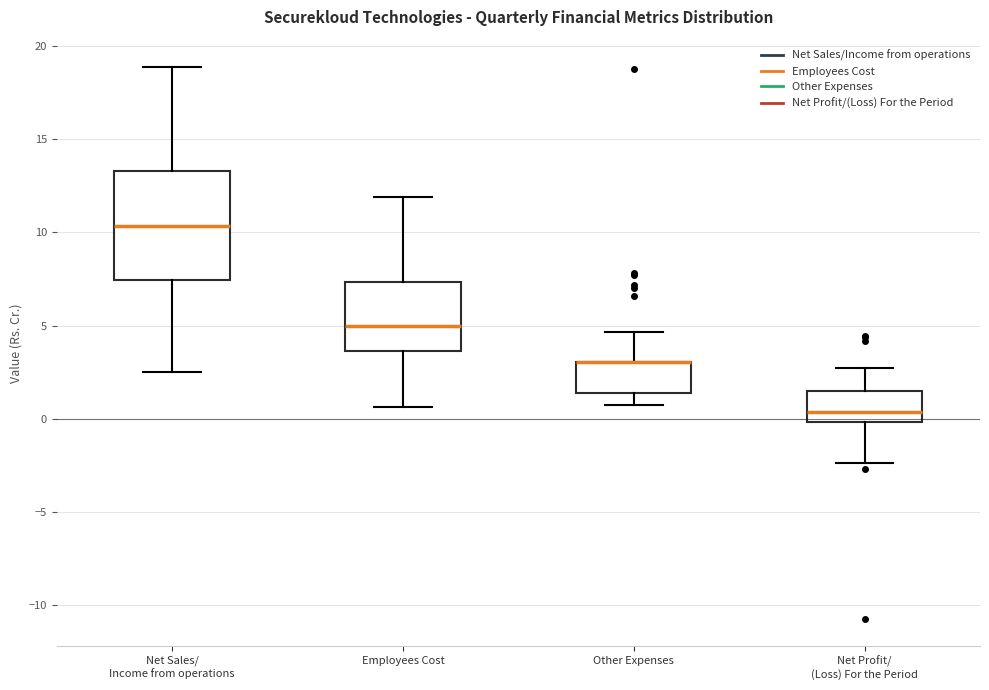

Comparing the boxes themselves (not the whiskers), which one is the tallest?

Net Sales/ Income from operations